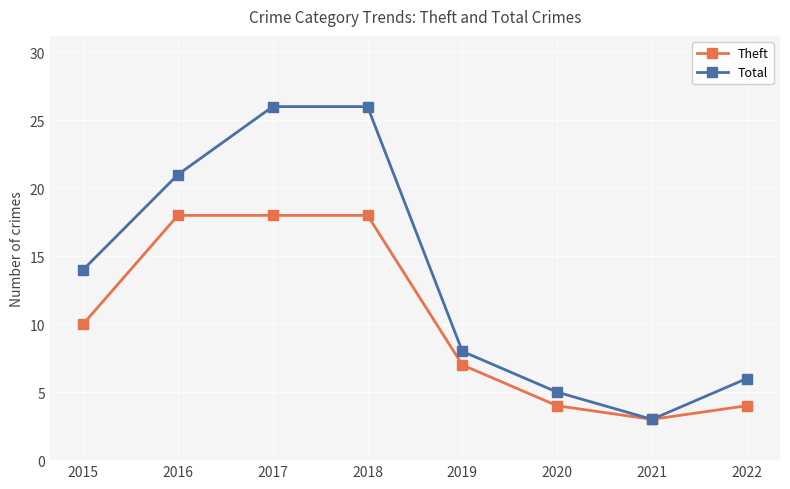

What is the total value across all series at 2018?

44